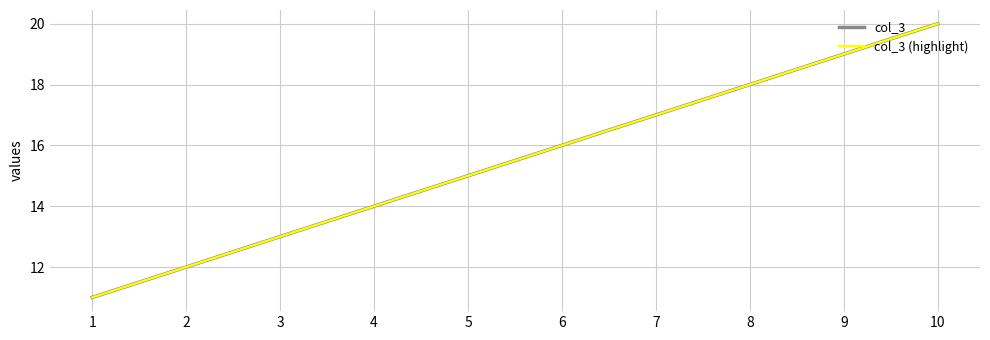

What is the lowest value of the col_3 series?

11